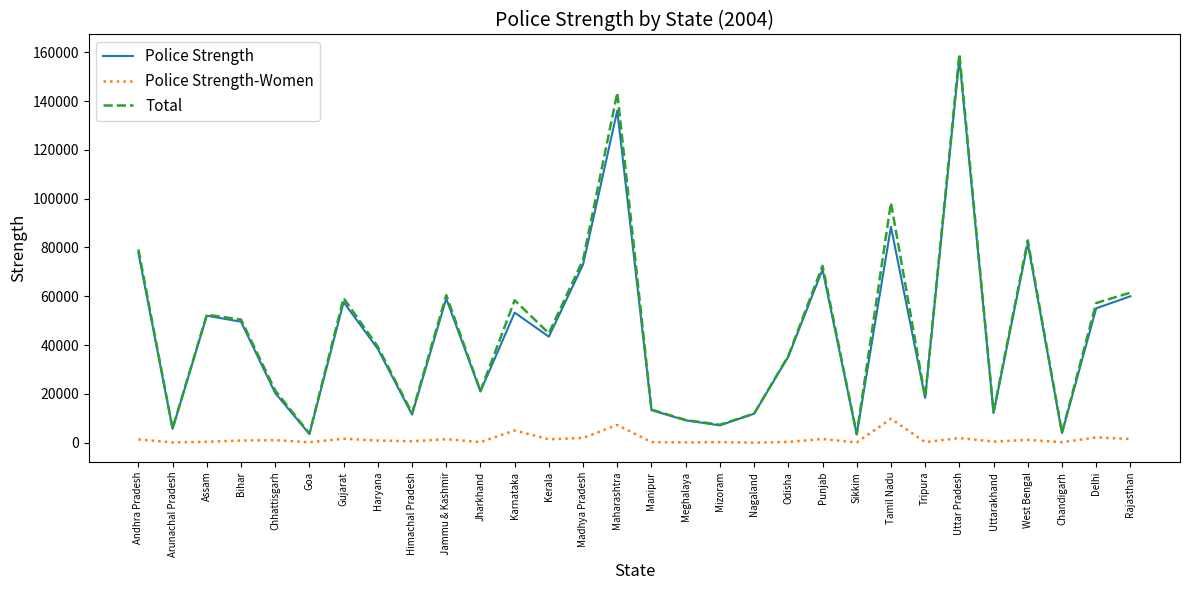

Which series has the largest range (max minus min)?

Total